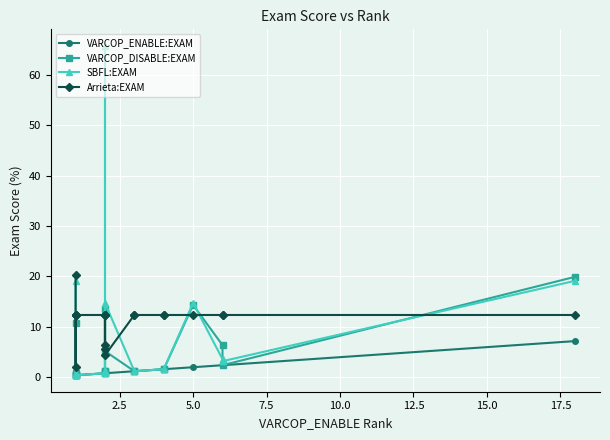

True or false: Arrieta:EXAM and VARCOP_ENABLE:EXAM cross at least once.

False